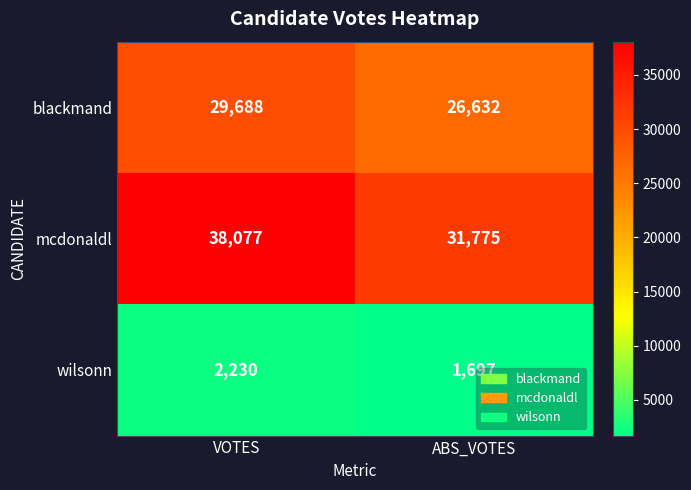

Which label corresponds to the smallest value in the chart?

ABS_VOTES